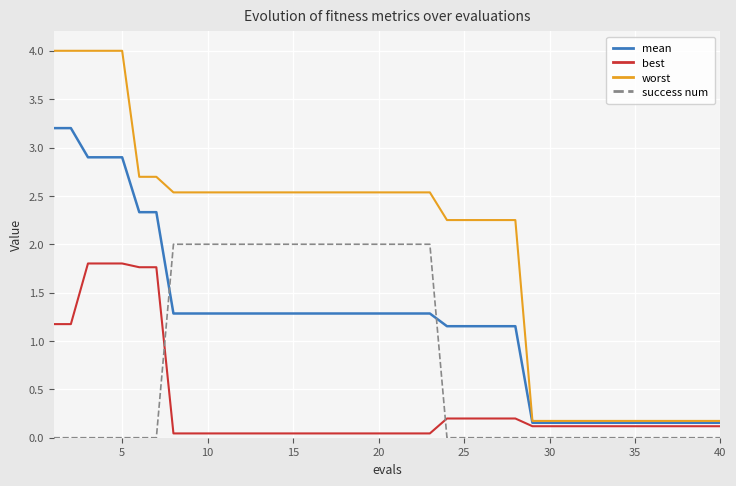

Which series has the largest total across all categories?

worst